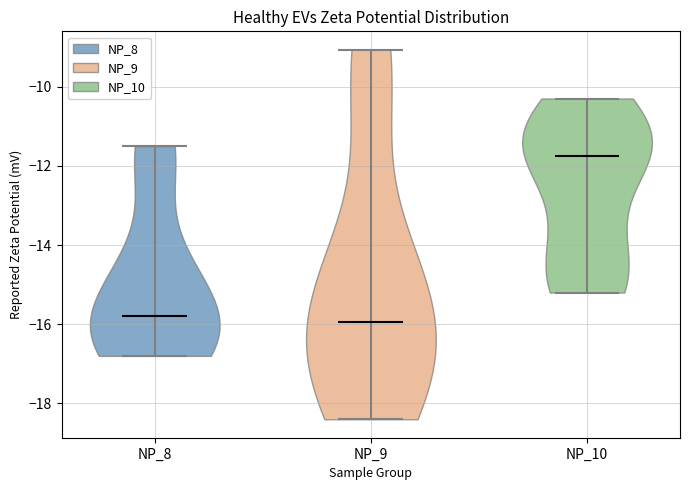

Reading left to right, read every violin against the y-axis: where its median line is, and the lowest and highest points it reaches. The values are not printed on the chart, so give them approximately, as read against the axis.

NP_8: median line -15.8, lowest point -16.8, highest point -11.4
NP_9: median line -16.0, lowest point -18.4, highest point -9.0
NP_10: median line -11.8, lowest point -15.2, highest point -10.2